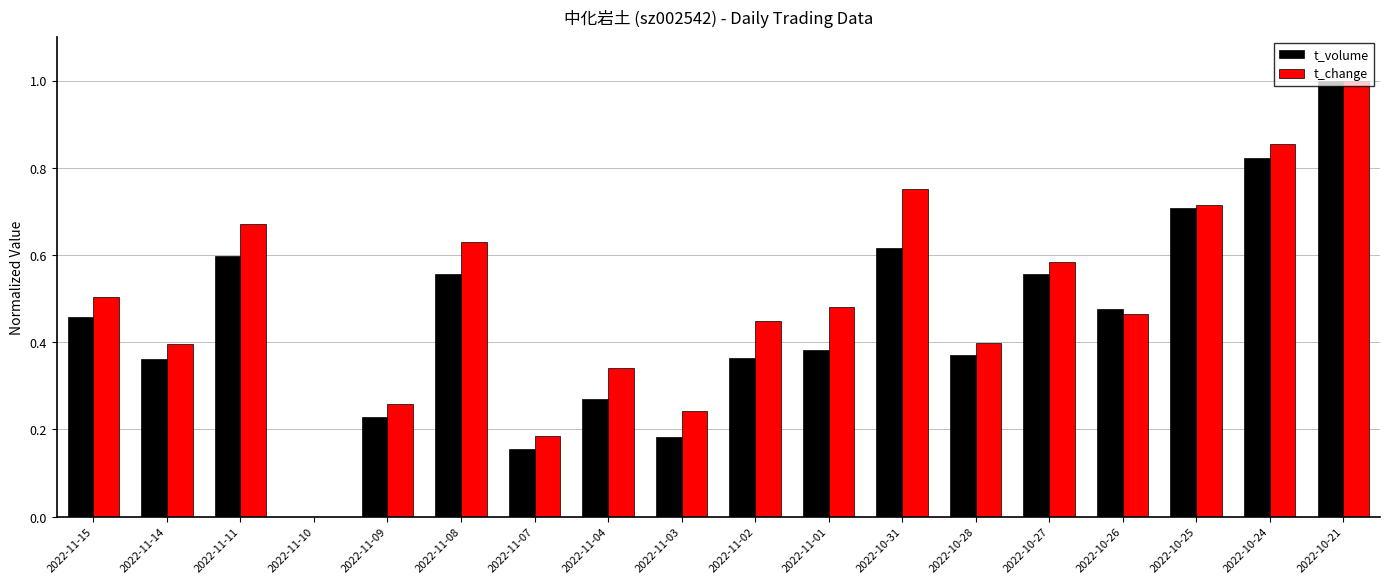

Is it true that t_change equals 0.4 at 2022-11-02?

True